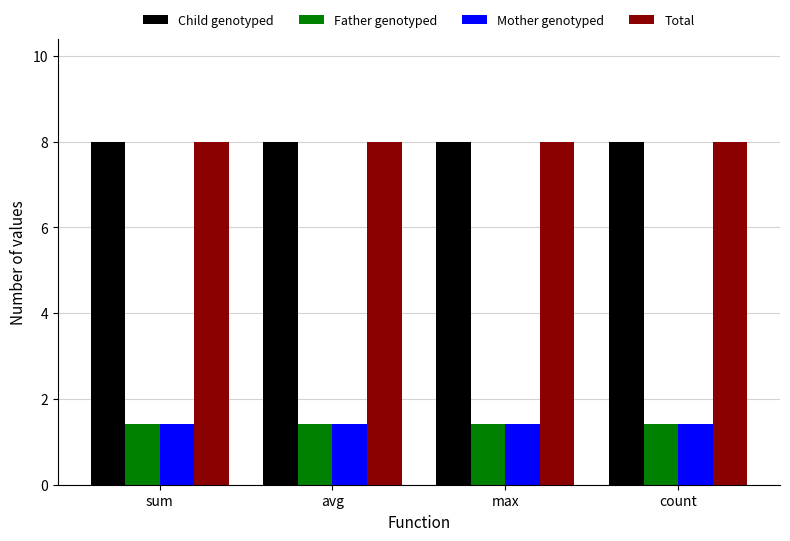

What is the smallest value displayed?

1.4